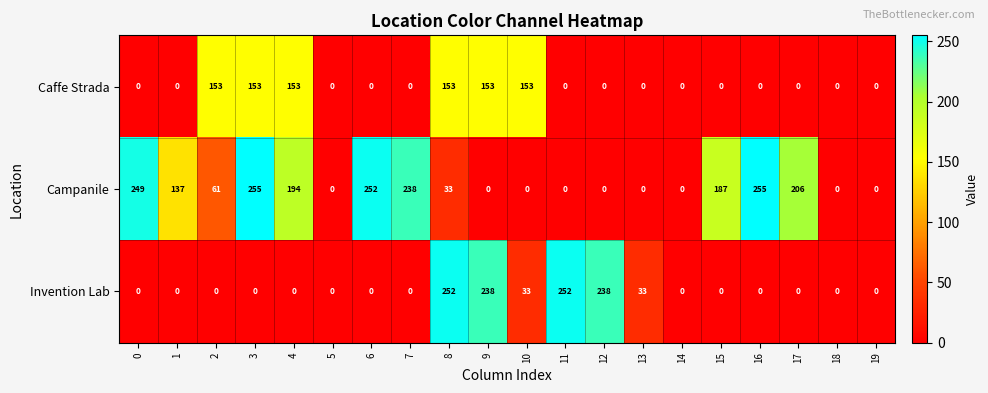

Which series has the largest total across all categories?

Campanile